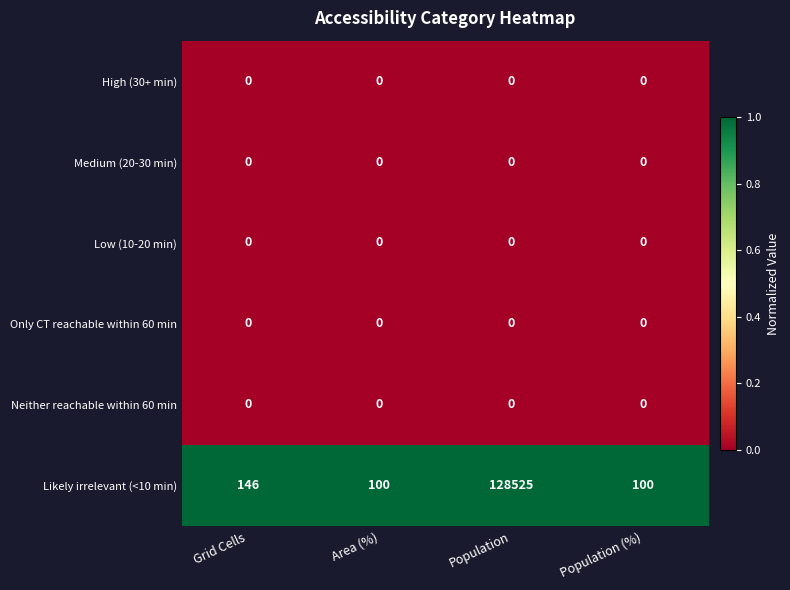

At how many categories does at least one series exceed 0?

4